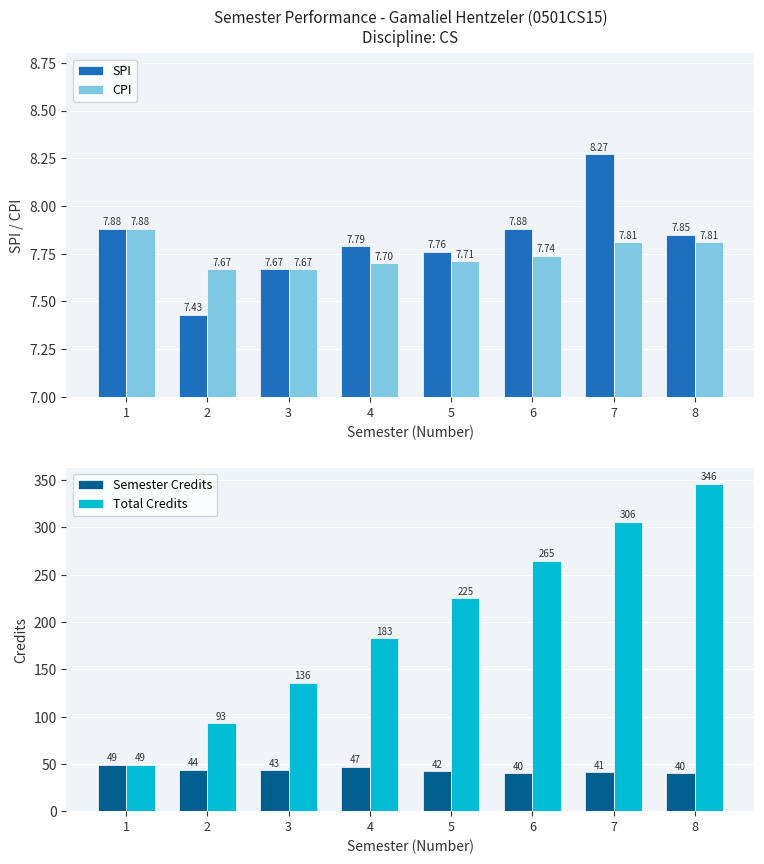

At 7, list the series in order from largest to smallest.

Total Credits, Semester Credits, SPI, CPI